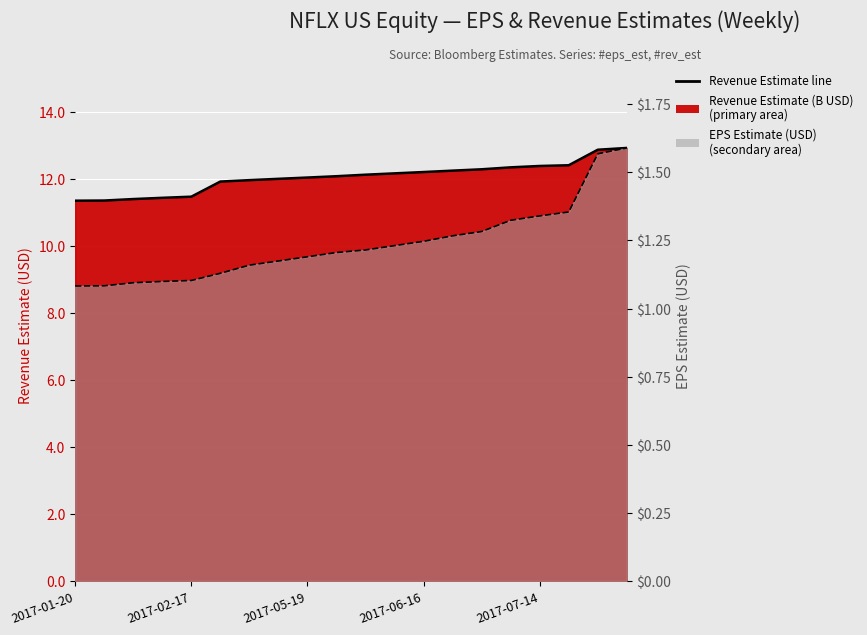

What is the difference between the highest and lowest values at 15?

11.0